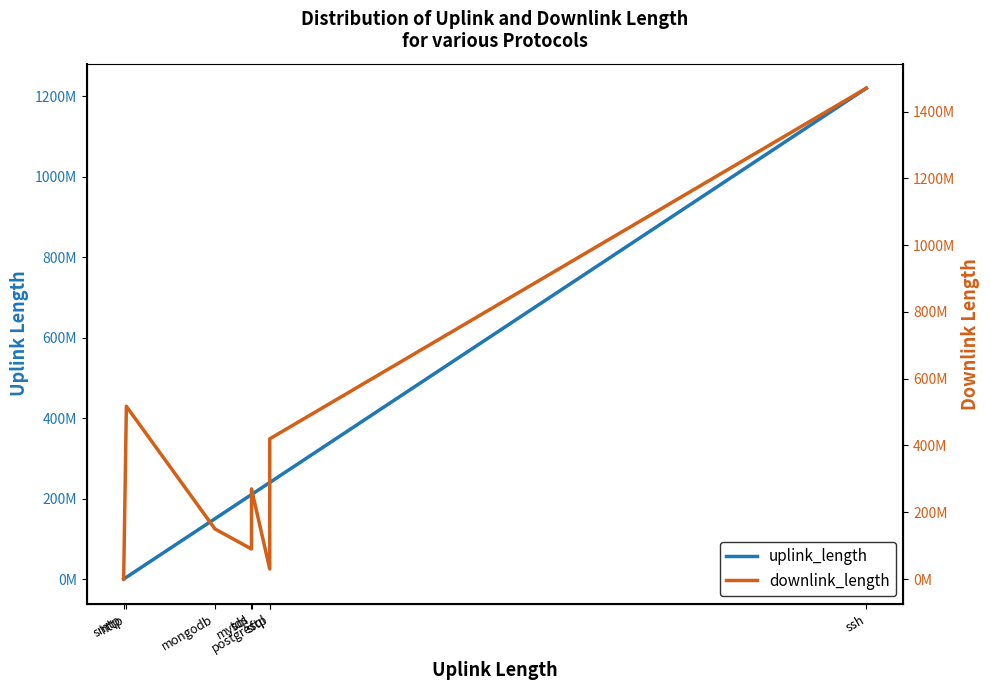

What is the smallest value displayed?

2764